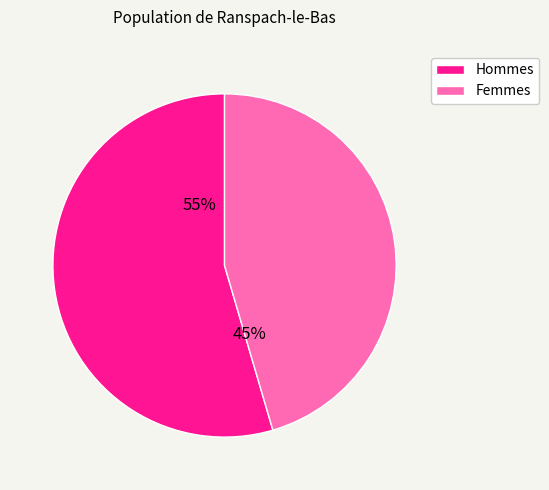

Is 2 the majority of the pie?

No